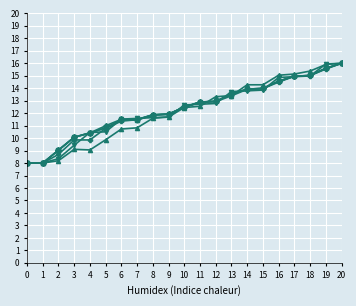

Does the chart have visible grid lines?

Yes